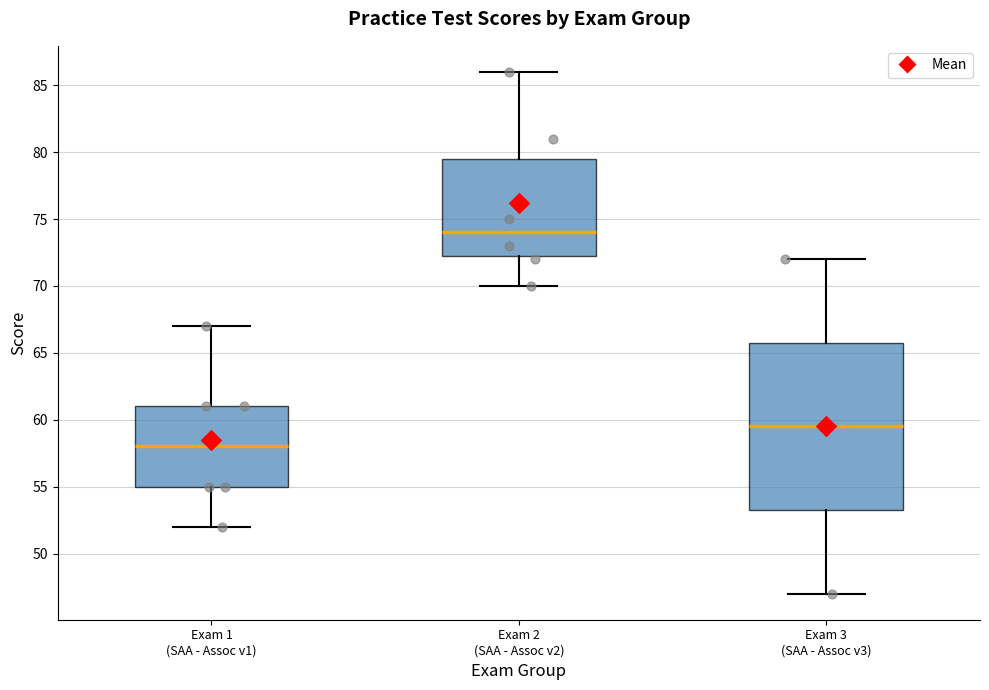

Reading left to right, read every box against the y-axis: the position of its median line, the range the box covers, and the ends of its whiskers. The values are not printed on the chart, so give them approximately, as read against the axis.

Exam 1 (SAA - Assoc v1): median 58.0, box 55.0 to 61.0, whiskers 52.0 to 67.0
Exam 2 (SAA - Assoc v2): median 74.0, box 72.5 to 79.5, whiskers 70.0 to 86.0
Exam 3 (SAA - Assoc v3): median 59.5, box 53.5 to 66.0, whiskers 47.0 to 72.0